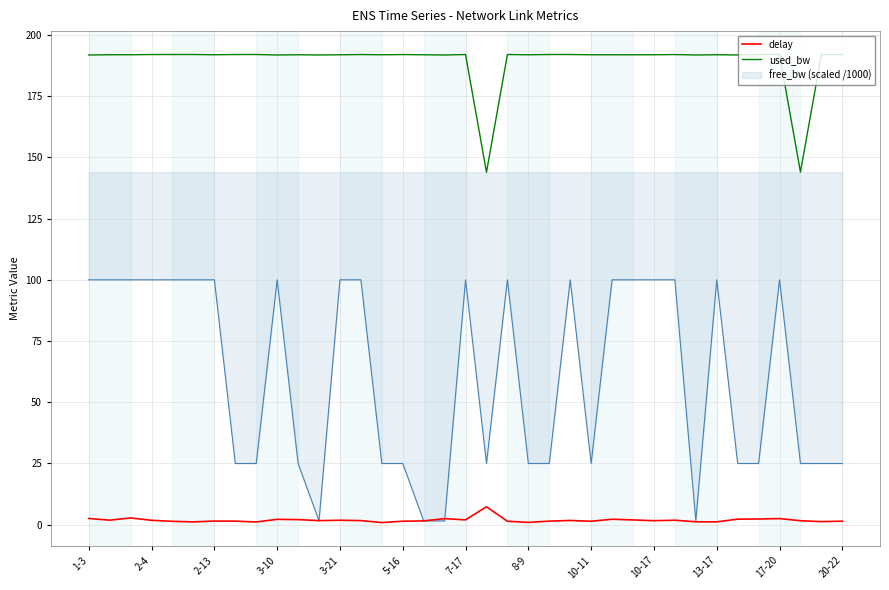

Which series has the largest total across all categories?

used_bw